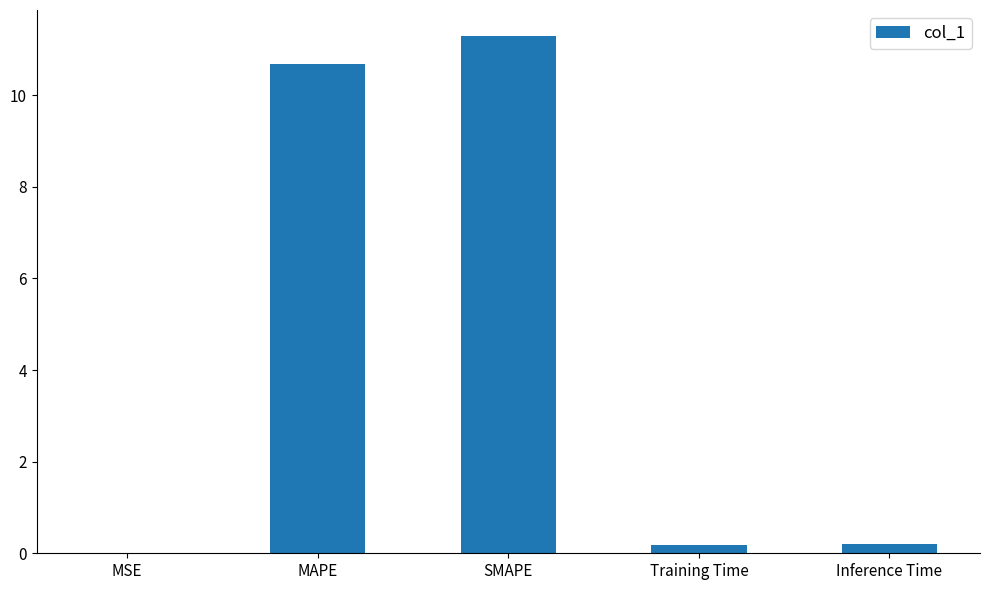

What is the average value?

4.5